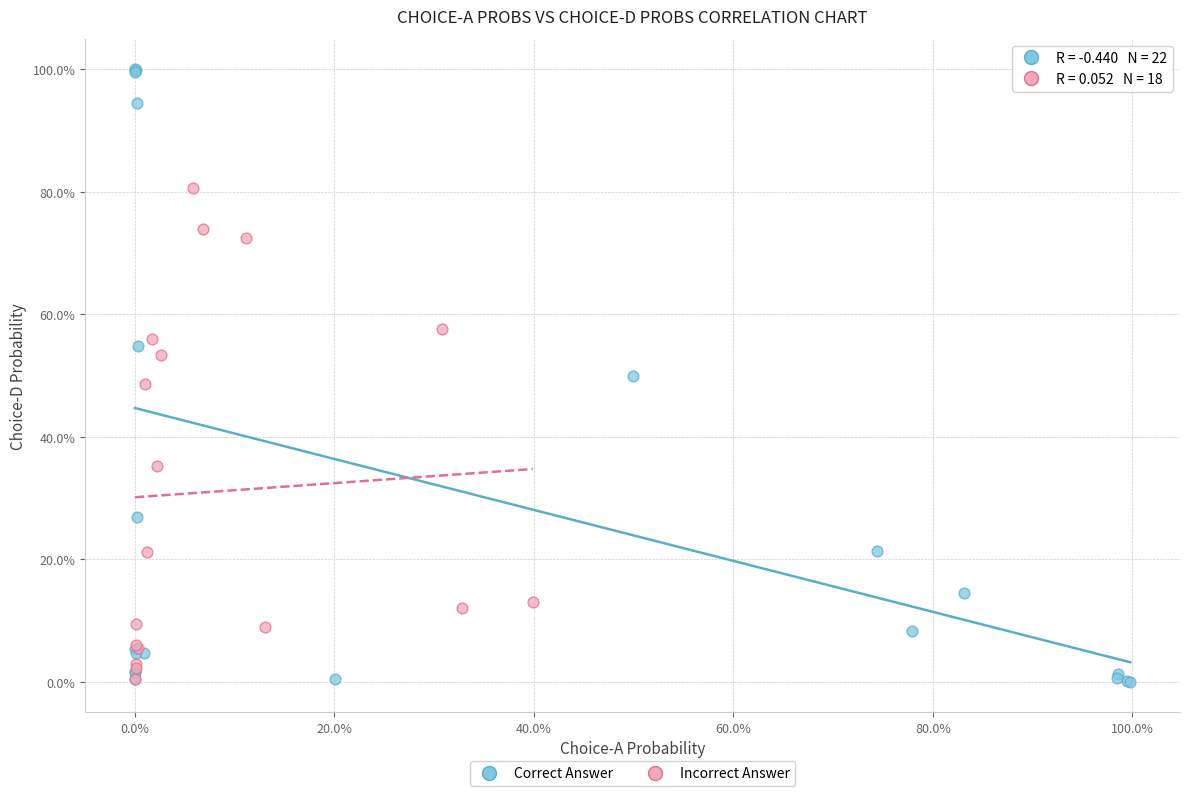

What are all the series names shown in the legend?

Correct Answer, Incorrect Answer